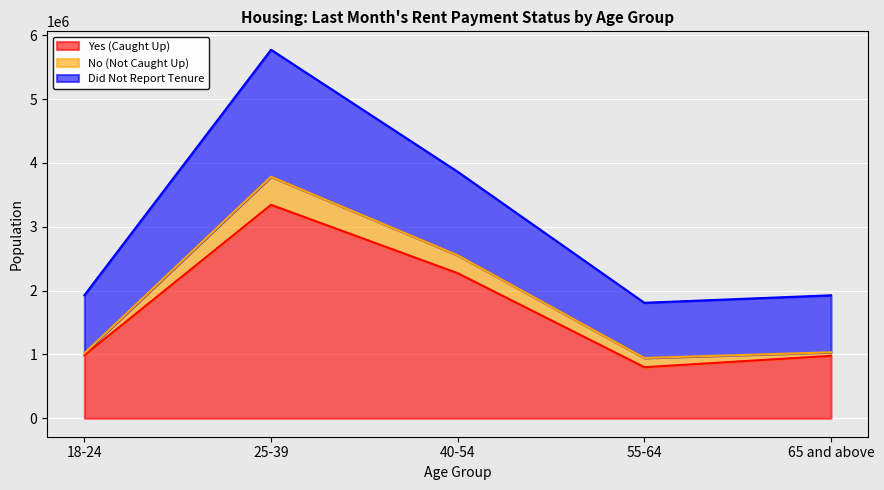

What is the maximum value for Yes (Caught Up)?

3344082